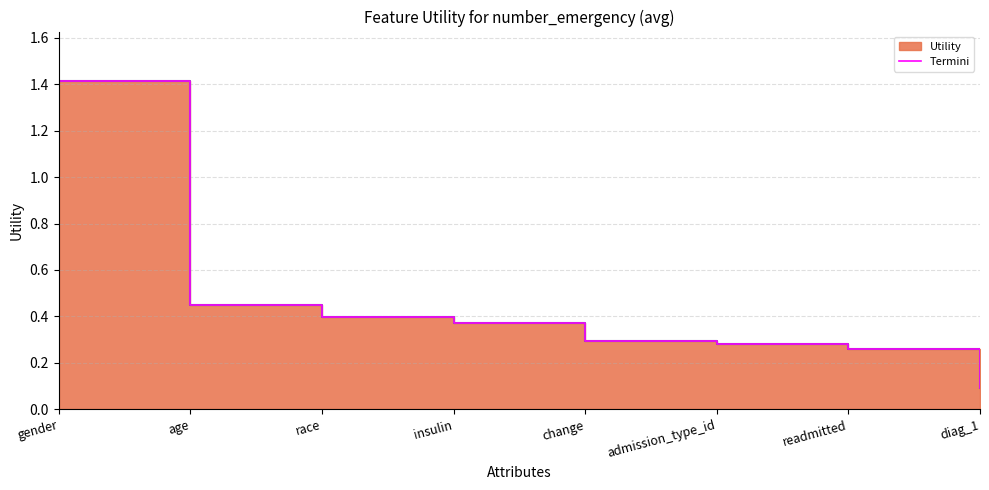

Which category has the highest value across all series?

gender